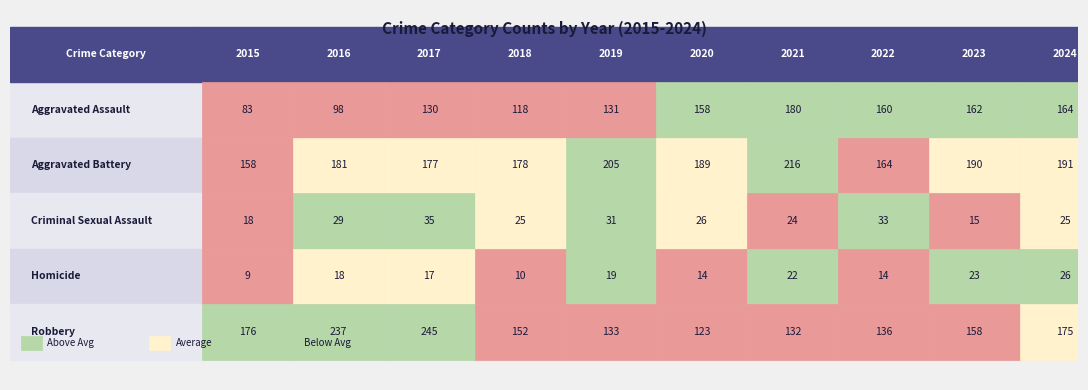

What is the smallest value displayed?

9